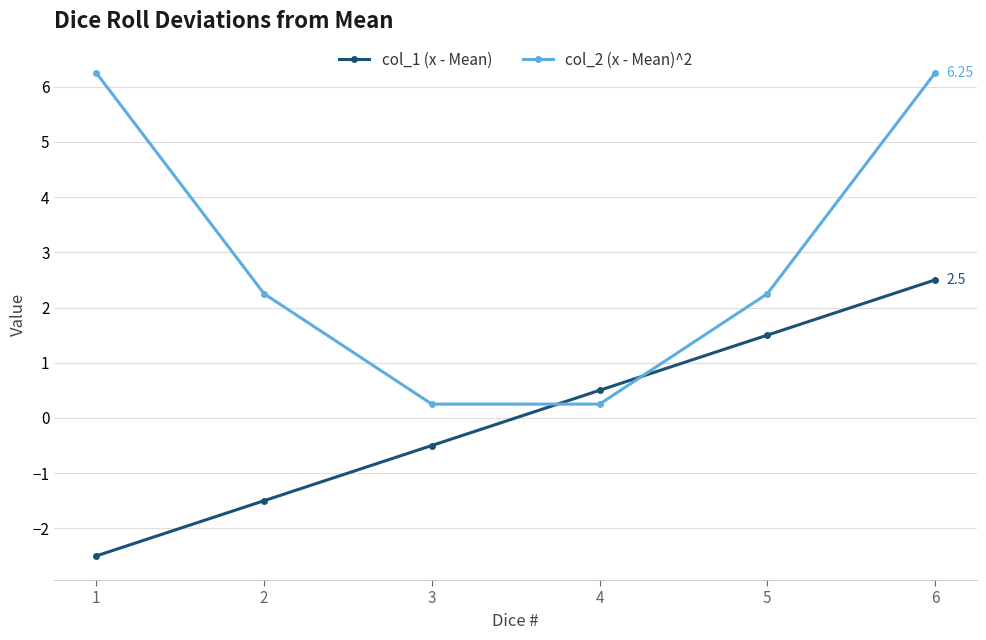

True or false: col_1 (x - Mean) has more than 2 points higher than both neighbors.

False